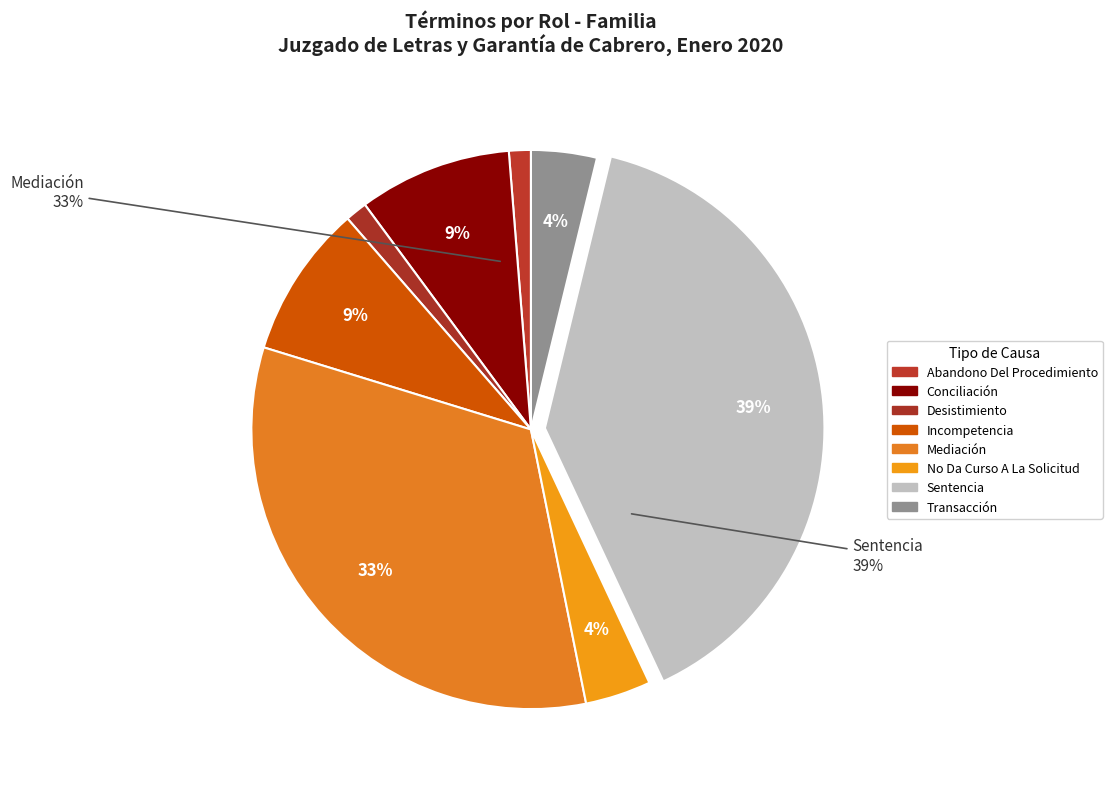

What is the largest slice in the pie chart?

Sentencia